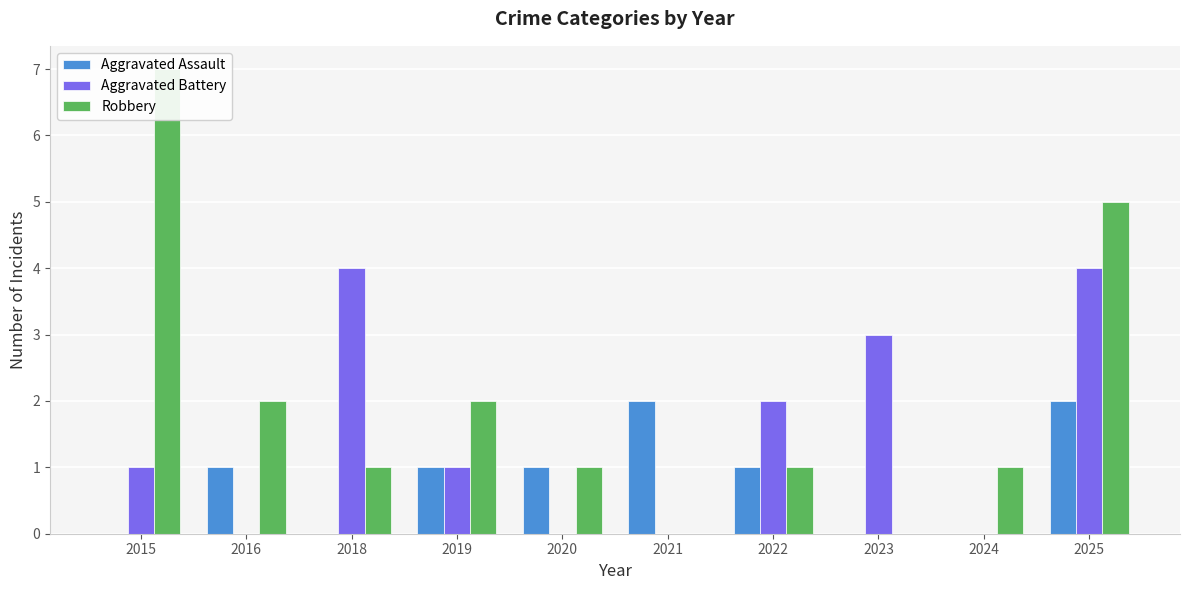

The Aggravated Battery series shows 1 at 2019. True or false?

True